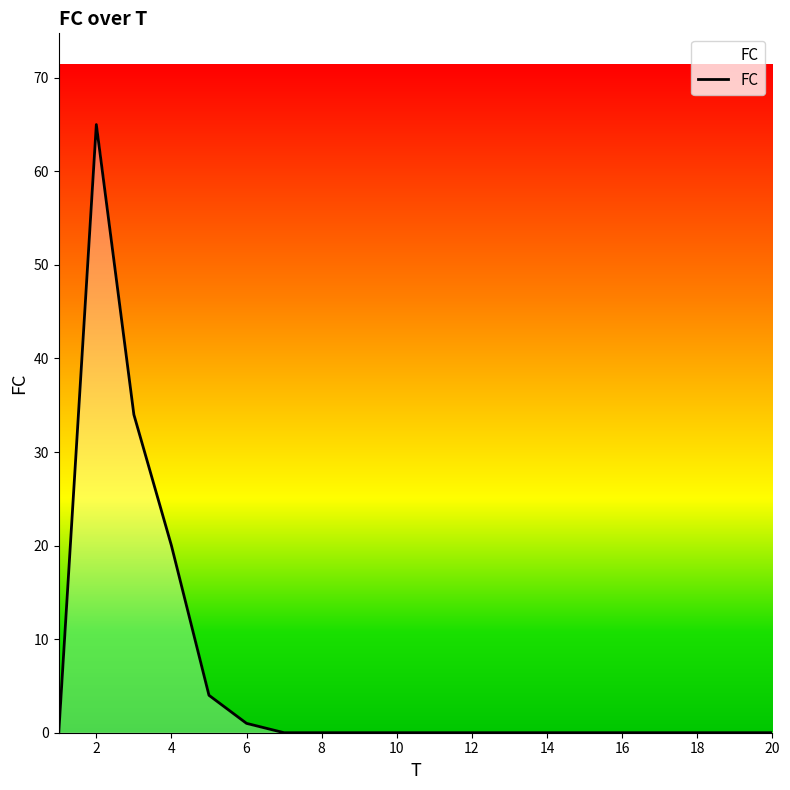

Reading left to right, extract all data points from this chart.

0	65	34	20	4	1	0	0	0	0	0	0	0	0	0	0	0	0	0	0